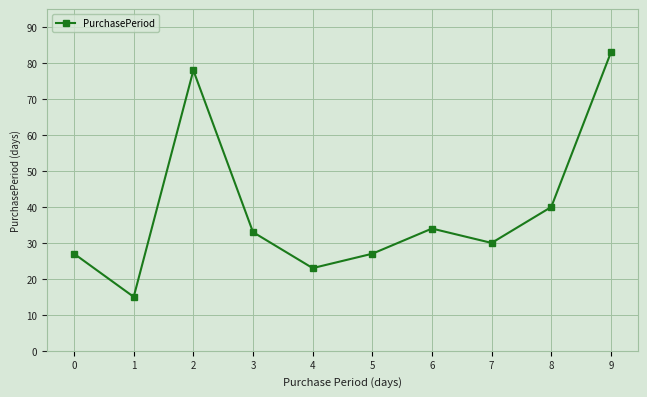

Does the chart display data point markers on the line(s)?

Yes